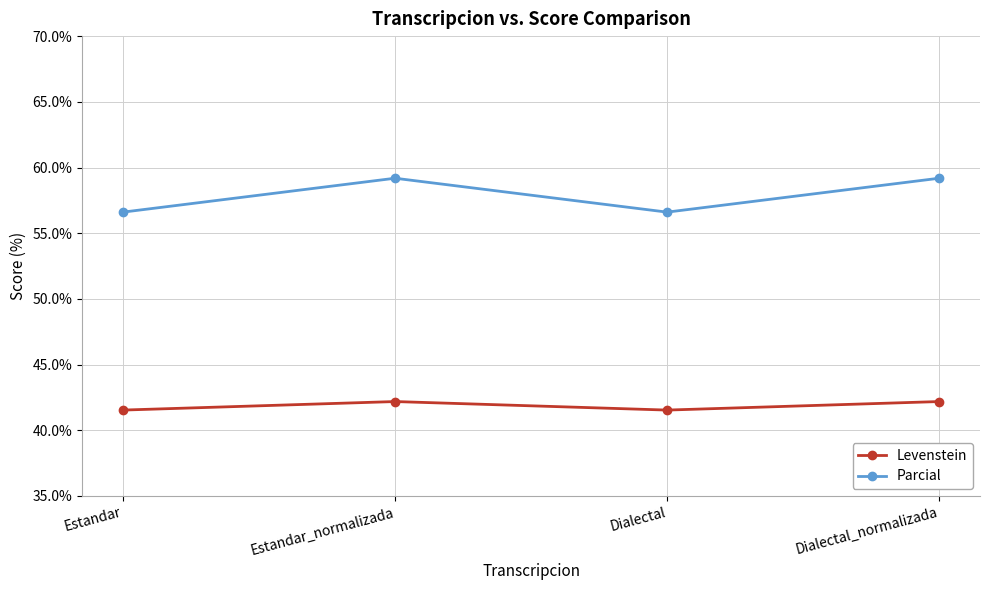

What position from the left is Estandar?

1